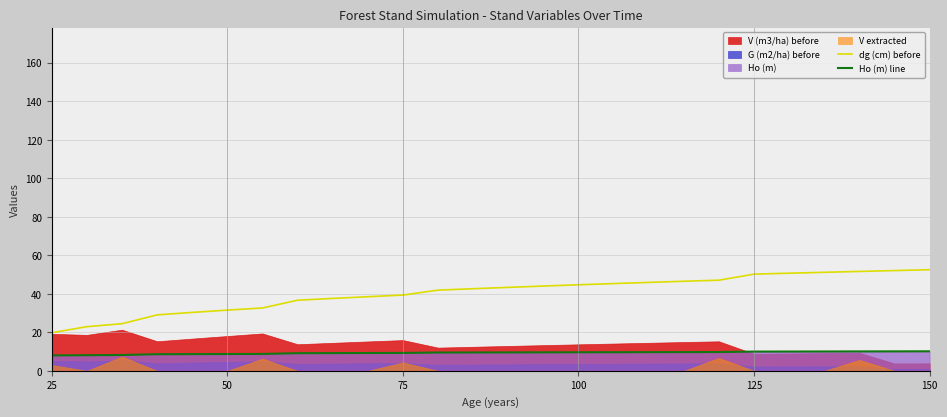

What is the maximum value for Ho (m) line?

10.1